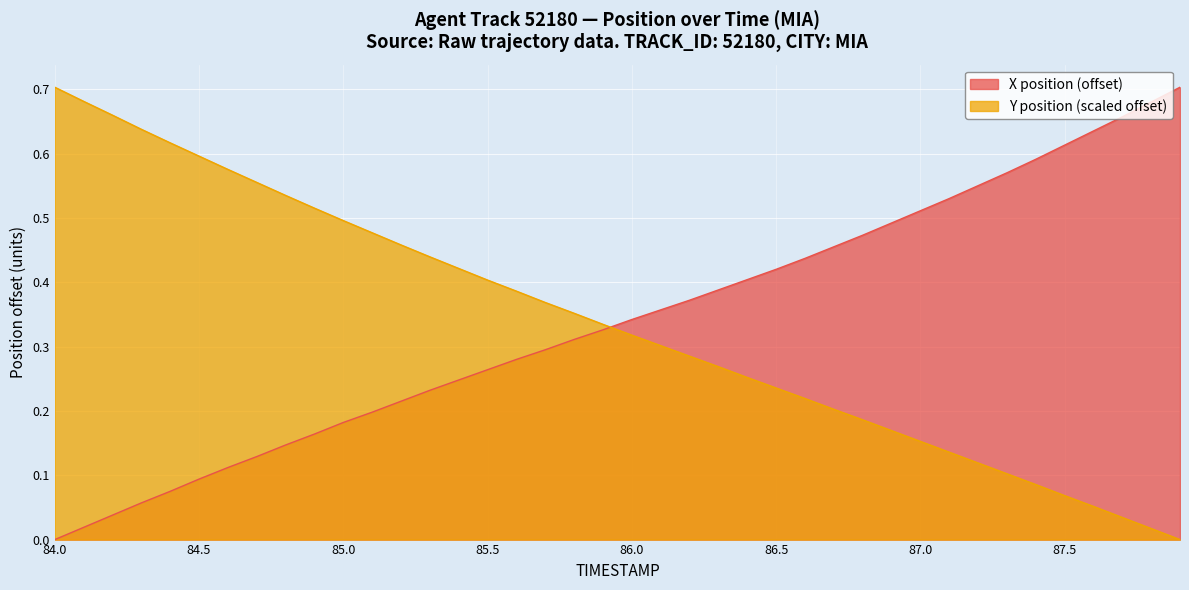

List the series in order of their overall mean, lowest first.

Y, X